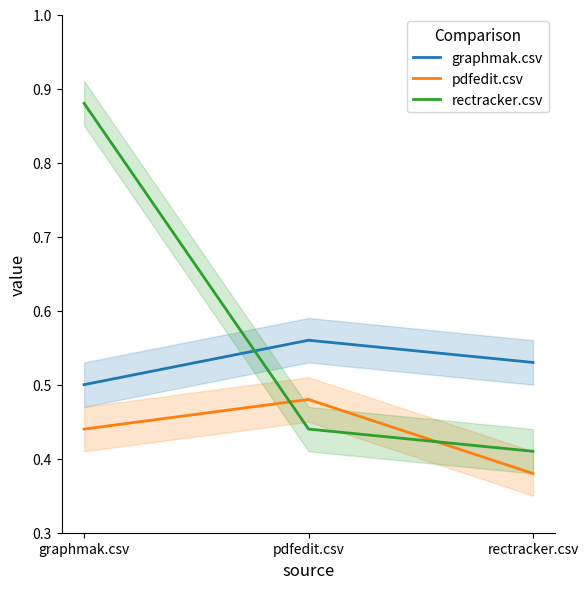

True or false: pdfedit.csv has a value of 0.5 at pdfedit.csv.

True